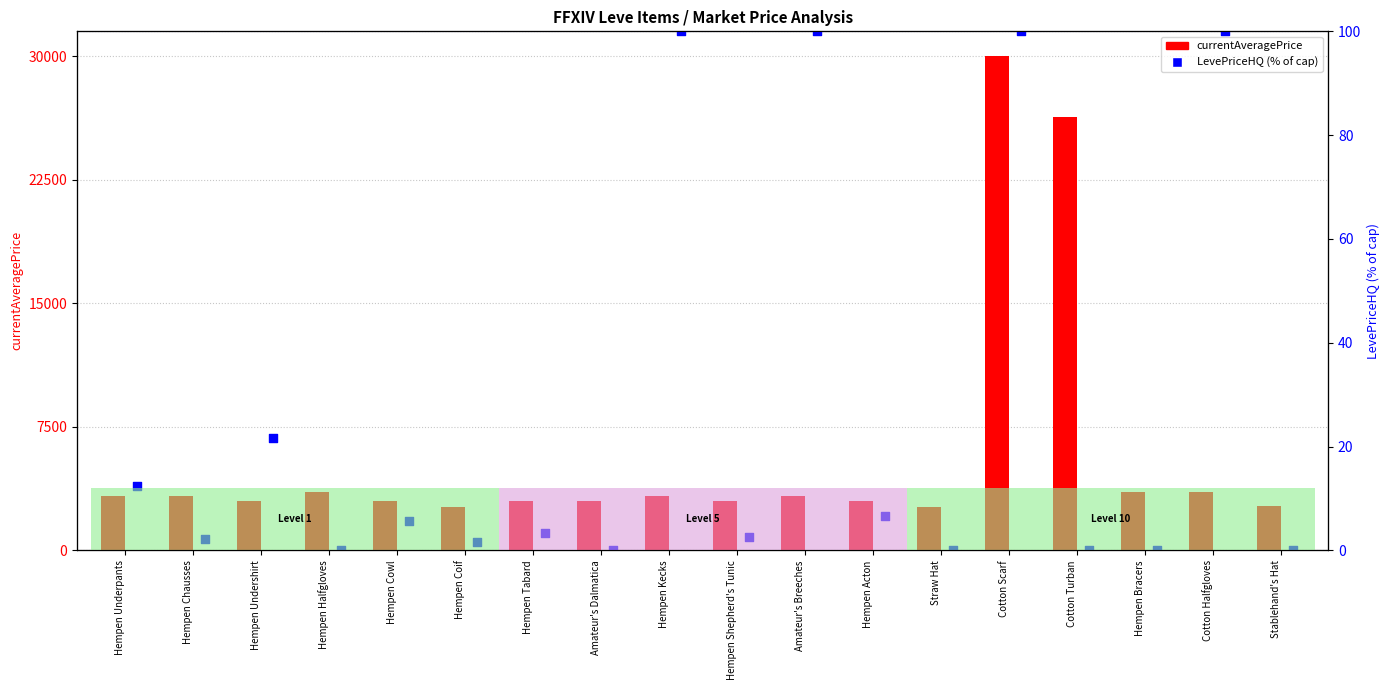

At which category is the sum across all series the highest?

Cotton Scarf